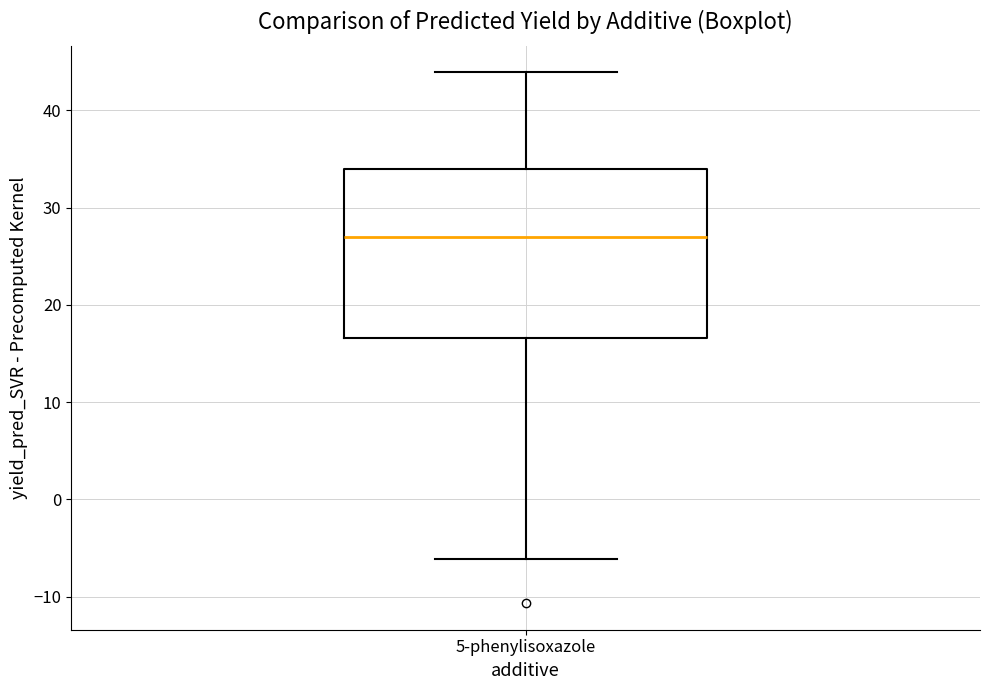

Read this box plot against the y-axis: the position of the median line, the range covered by the box, and the ends of both whiskers. The values are not printed on the chart, so give them approximately, as read against the axis.

median 27, box 17 to 34, whiskers -6 to 44